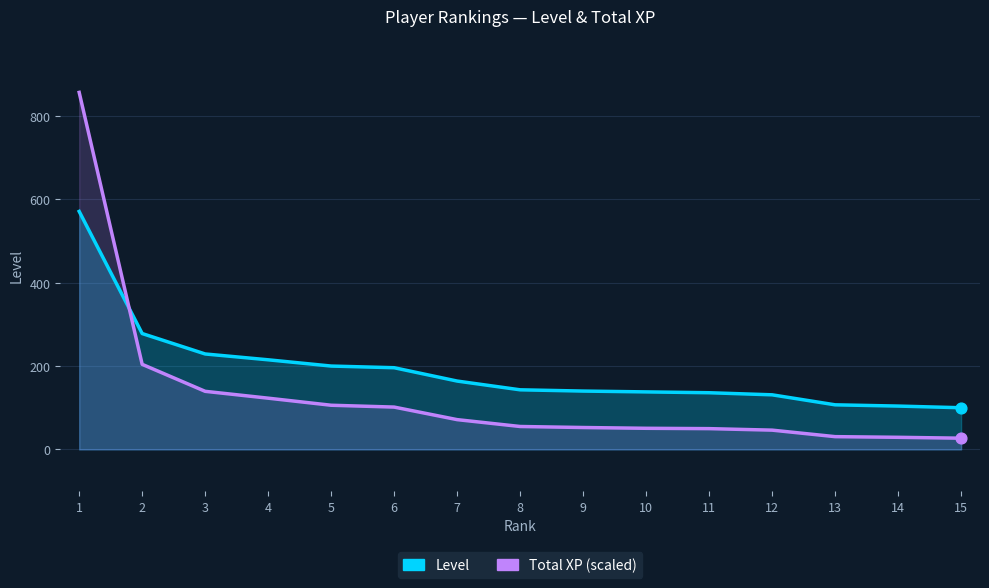

At how many categories does at least one series exceed 255?

2